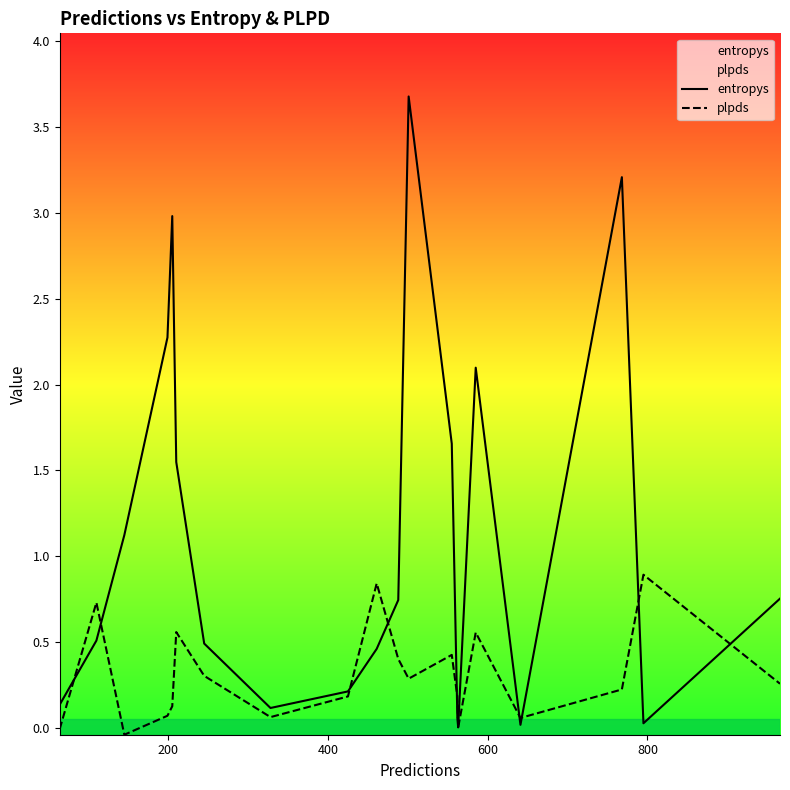

Does the chart have visible grid lines?

No